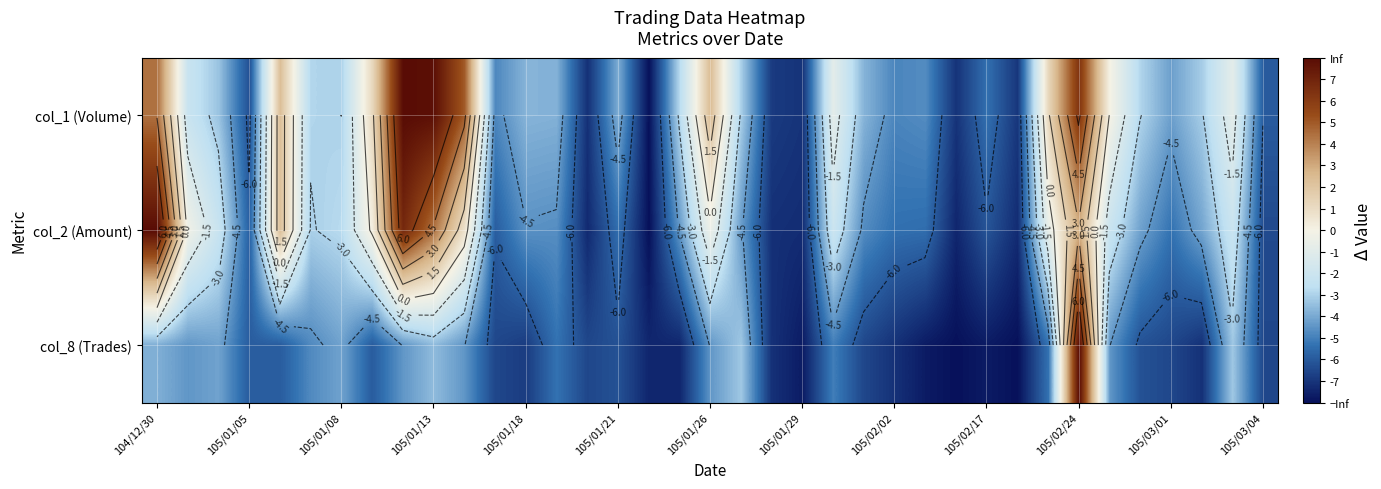

At which label does col_2 (Amount) first exceed -4?

104/12/30